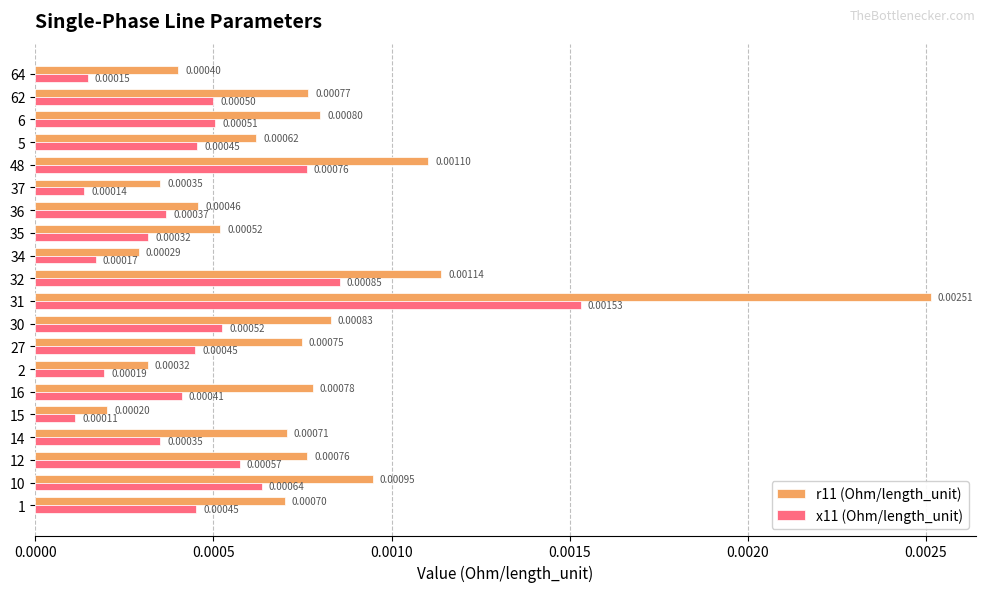

At which label does x11 (Ohm/length_unit) reach its minimum?

15